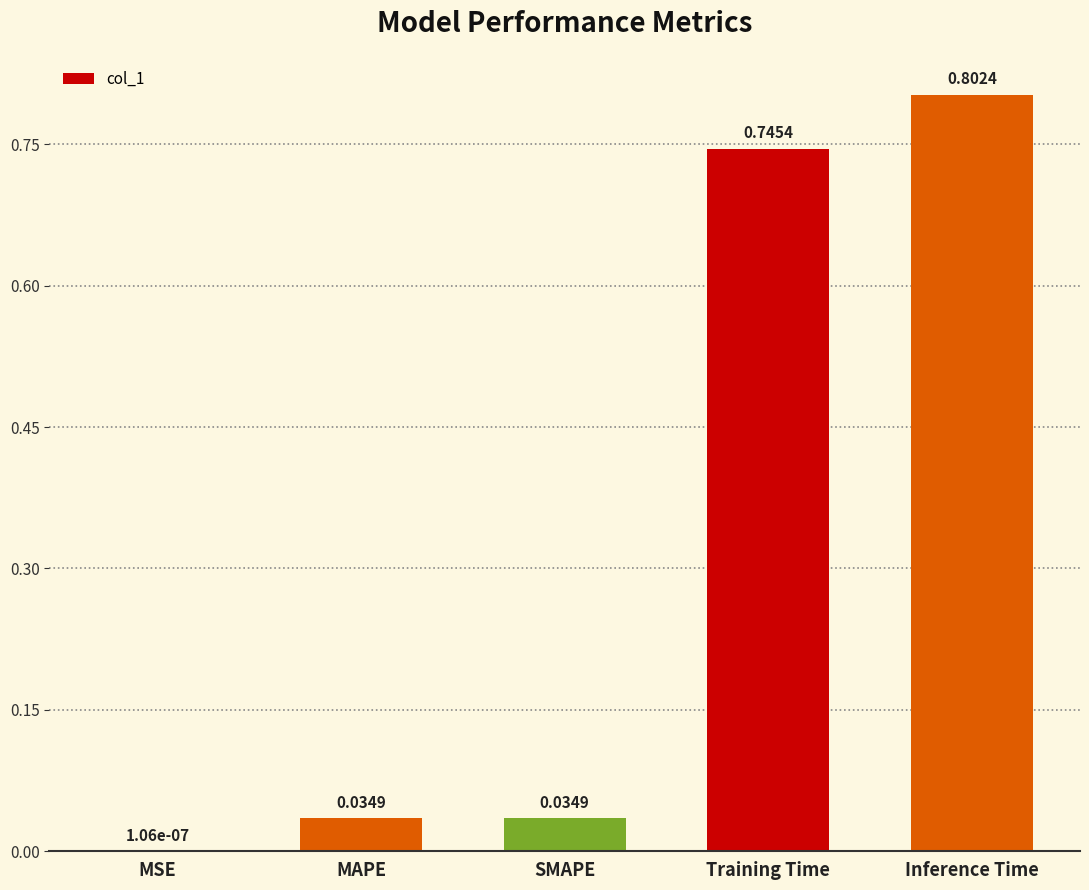

Which label corresponds to the largest value in the chart?

Inference Time